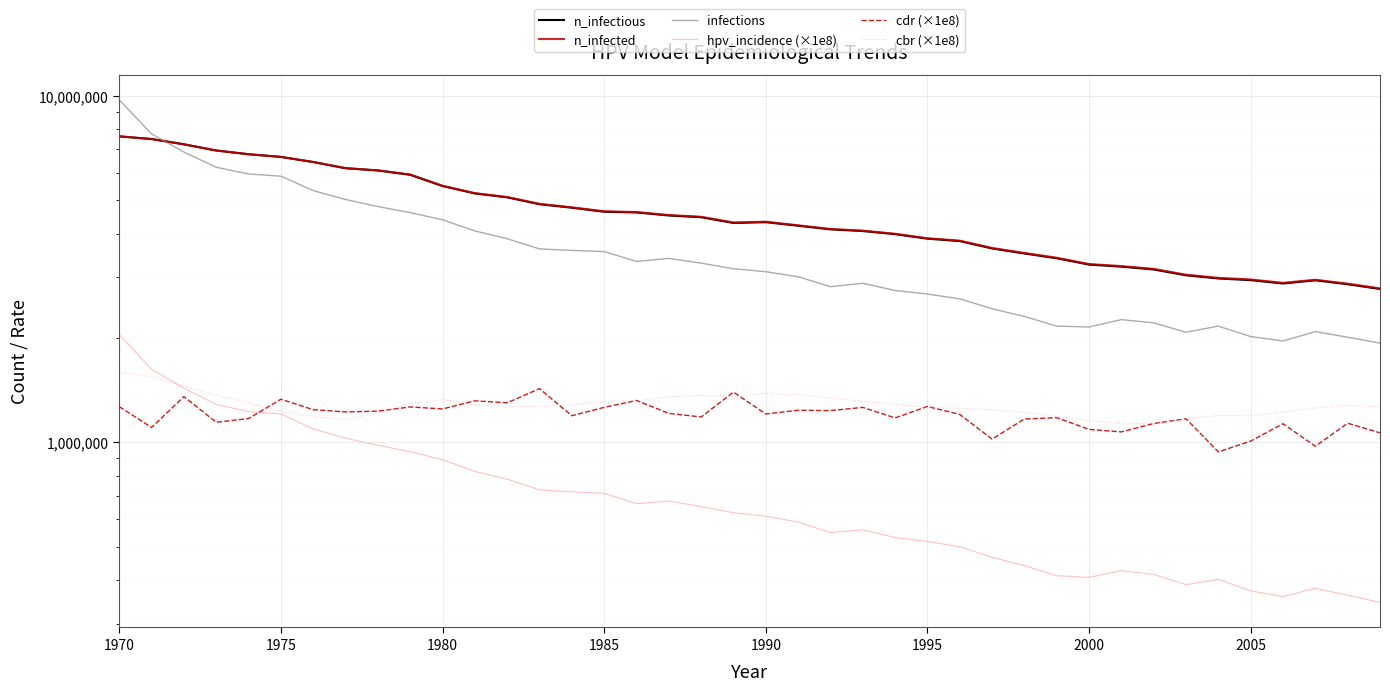

The n_infectious series shows 5486627.0 at 1980. True or false?

True